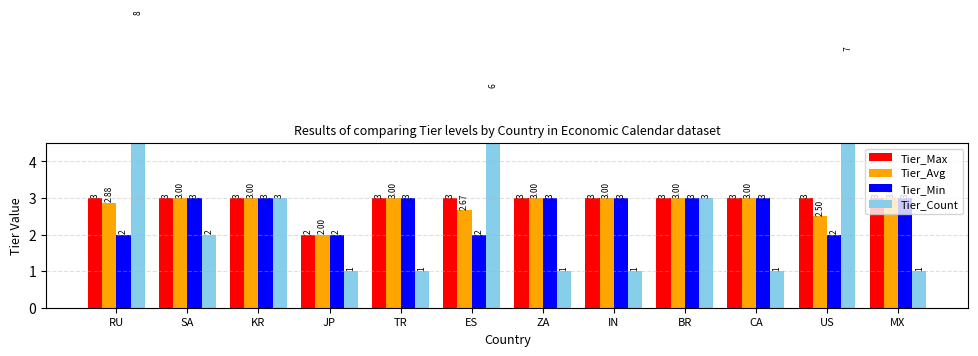

What is the sum of the Tier_Max values at MX and CA?

6.0